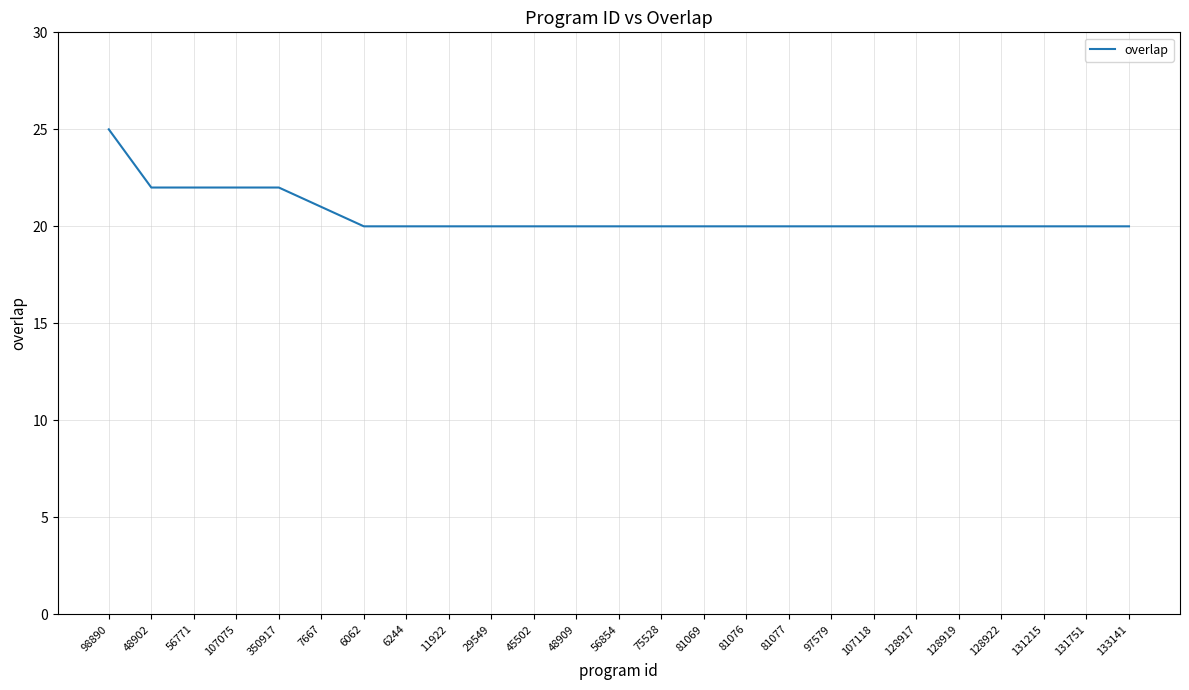

The value at 11922 is 20. True or false?

True